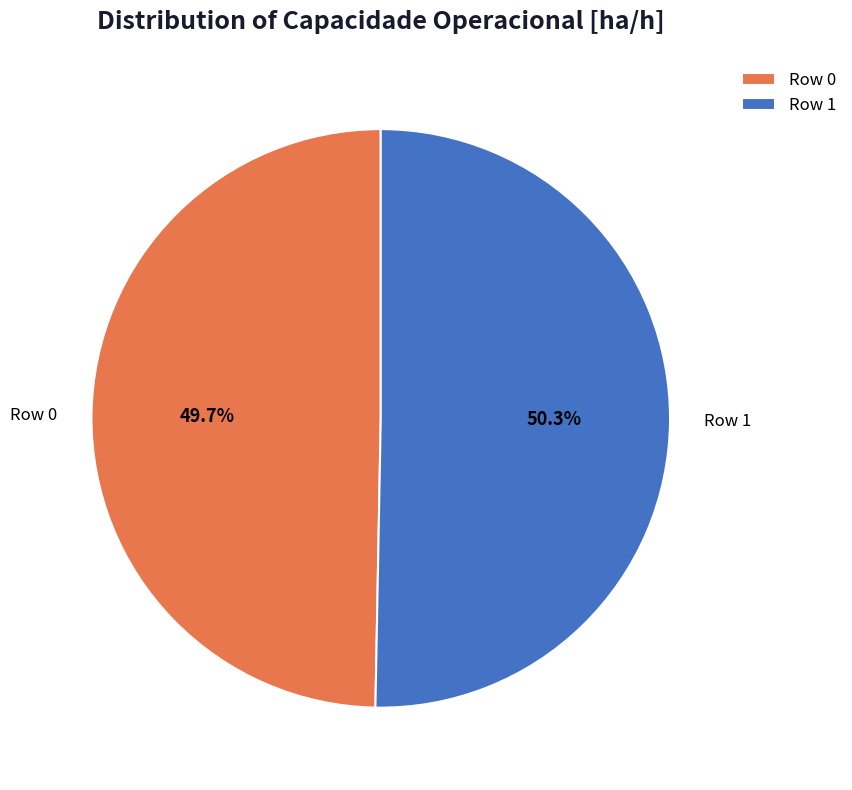

What percentage do Row 0 and Row 1 together represent?

100.0%